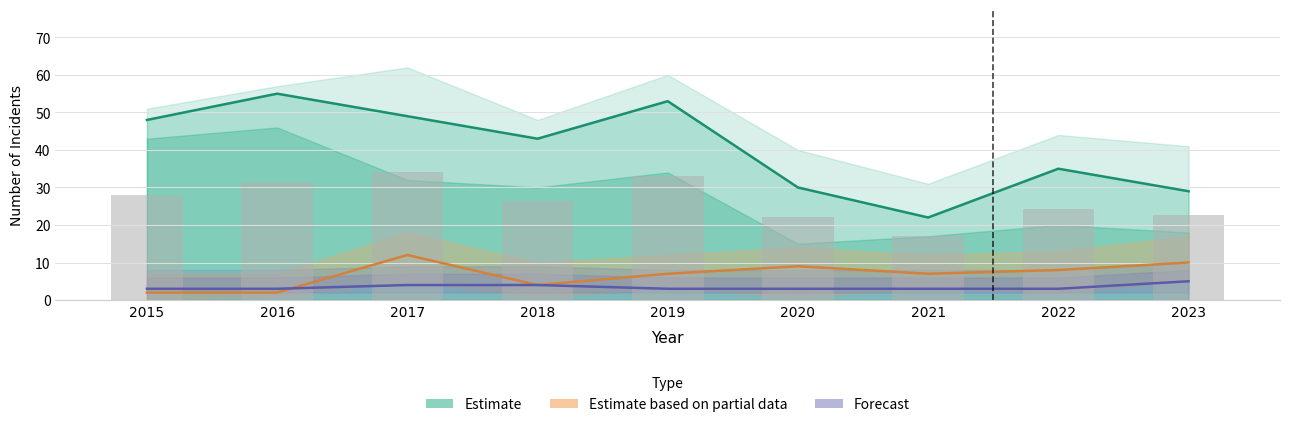

Reading left to right, transcribe all the data shown in this chart.

Estimate: 48	55	49	43	53	30	22	35	29
Estimate based on partial data: 2	2	12	4	7	9	7	8	10
Forecast: 3	3	4	4	3	3	3	3	5